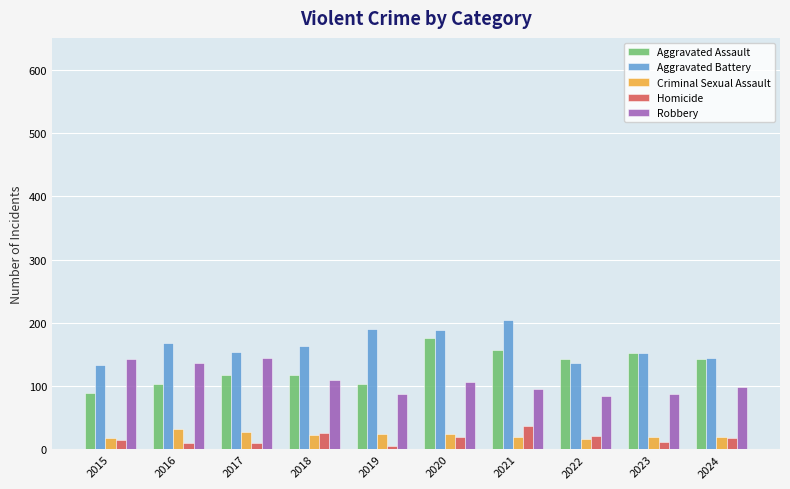

What is the difference between the highest and lowest values at 2020?

169